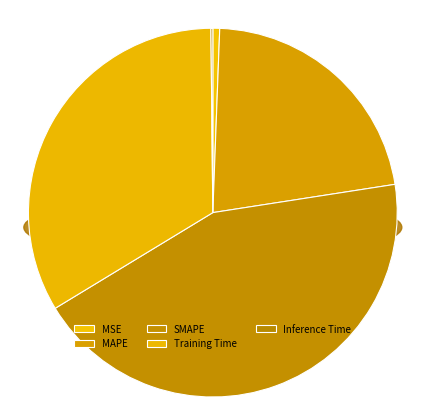

To the nearest percent, what portion does MAPE represent?

22%